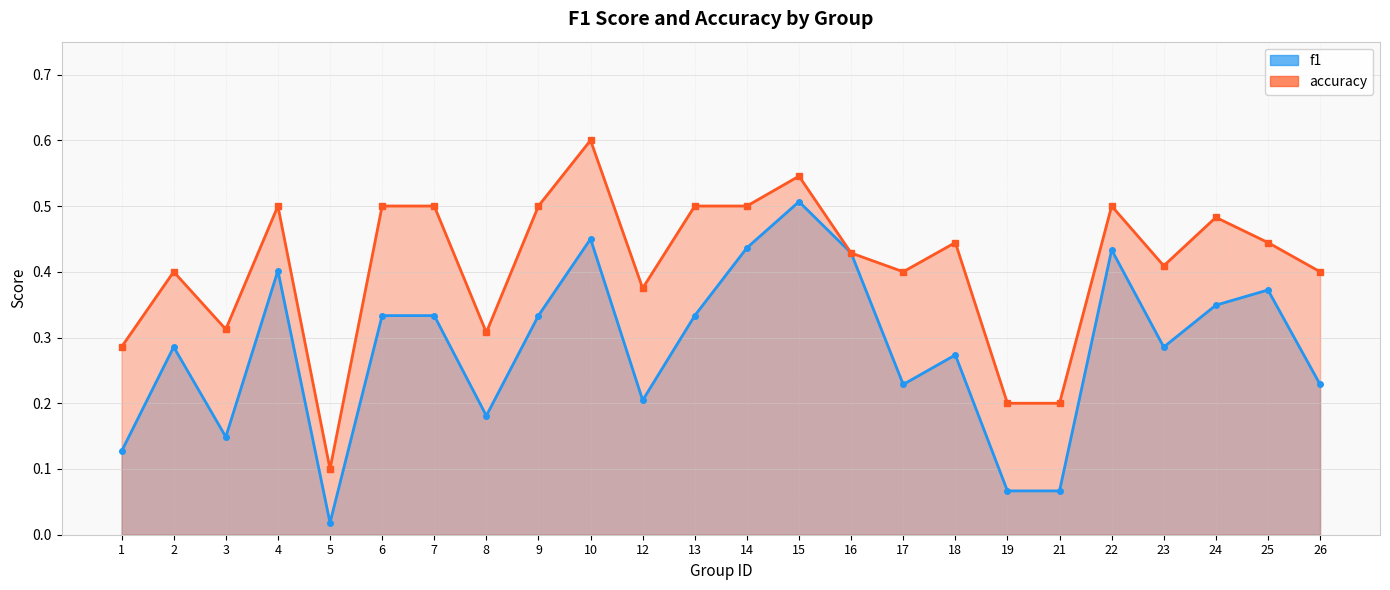

At how many categories does at least one series exceed 0?

24